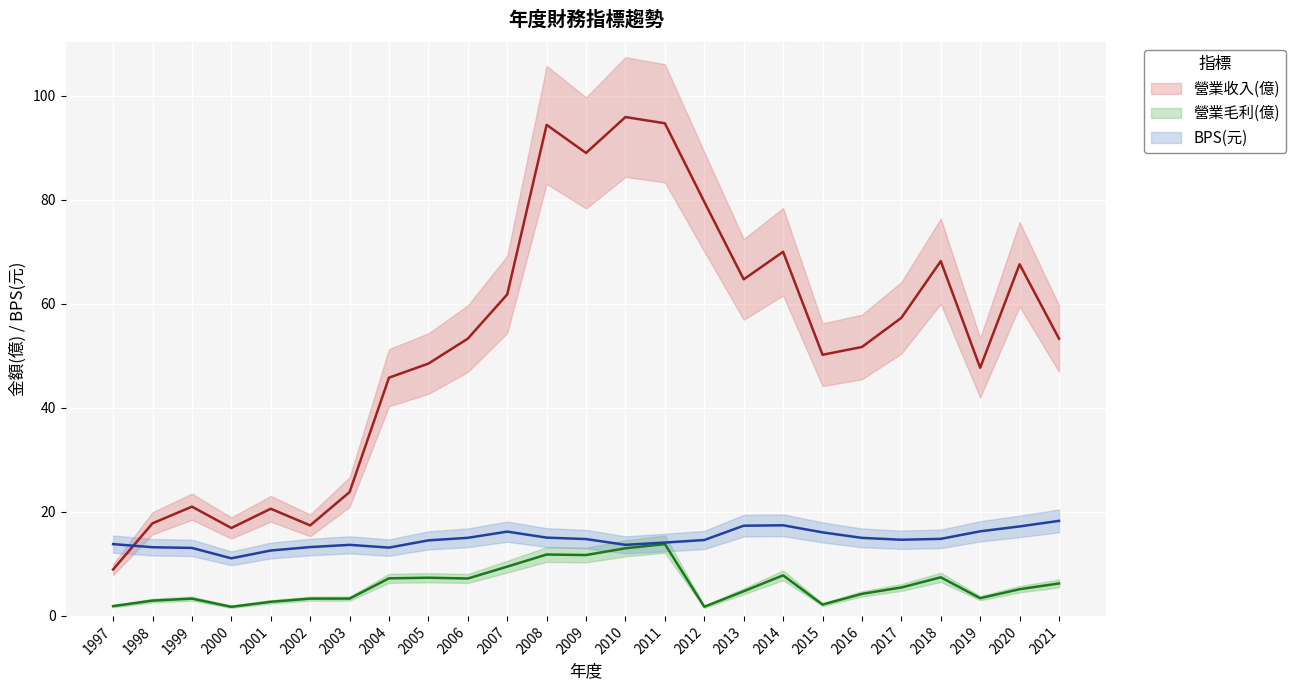

Which series has the largest total across all categories?

營業收入(億)